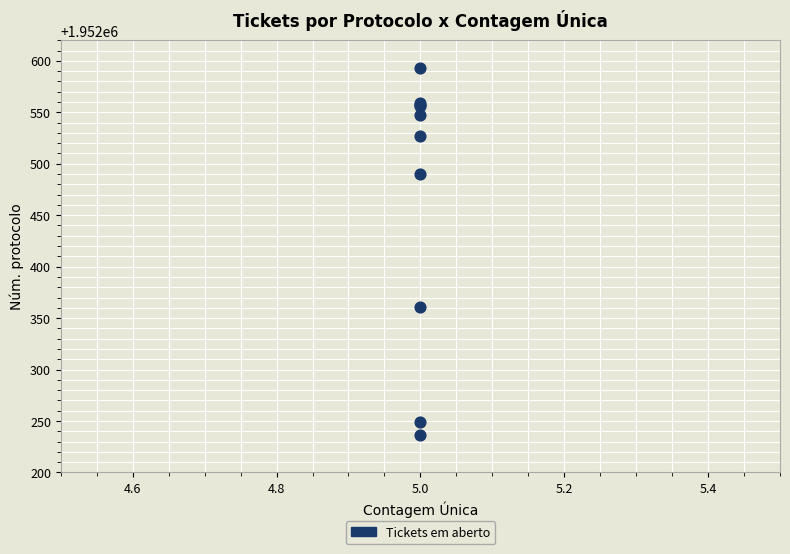

What Y value in the scatter plot is closest to 1952414?

1952361